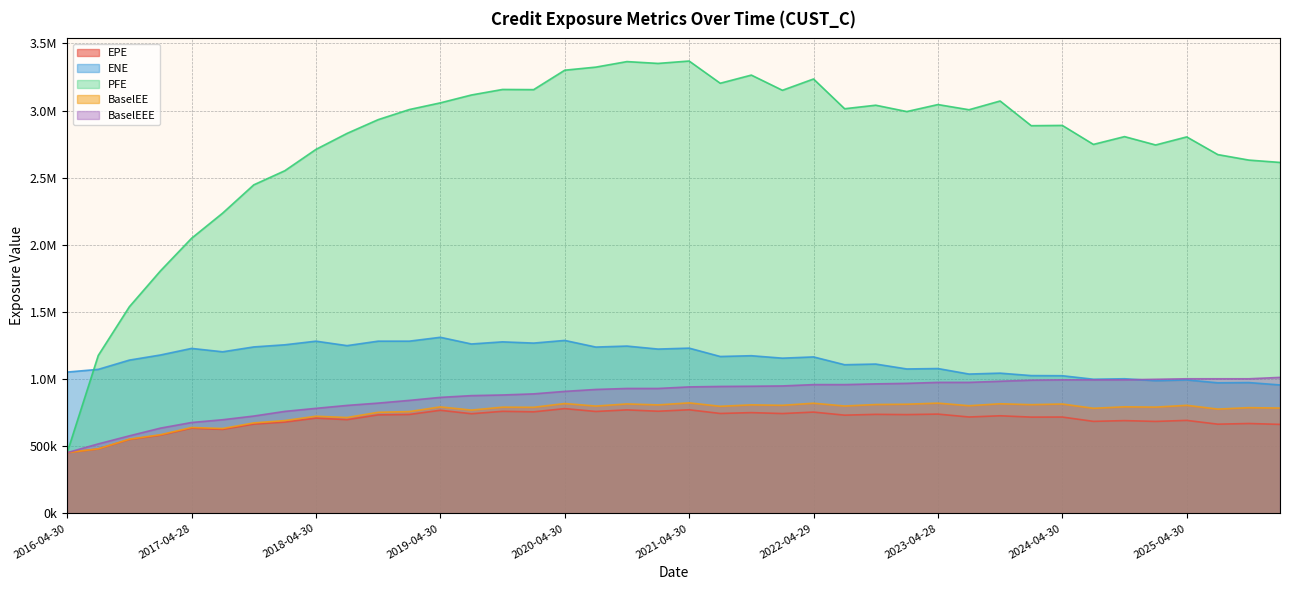

Read the ENE value at 2025-10-31.

973943.3